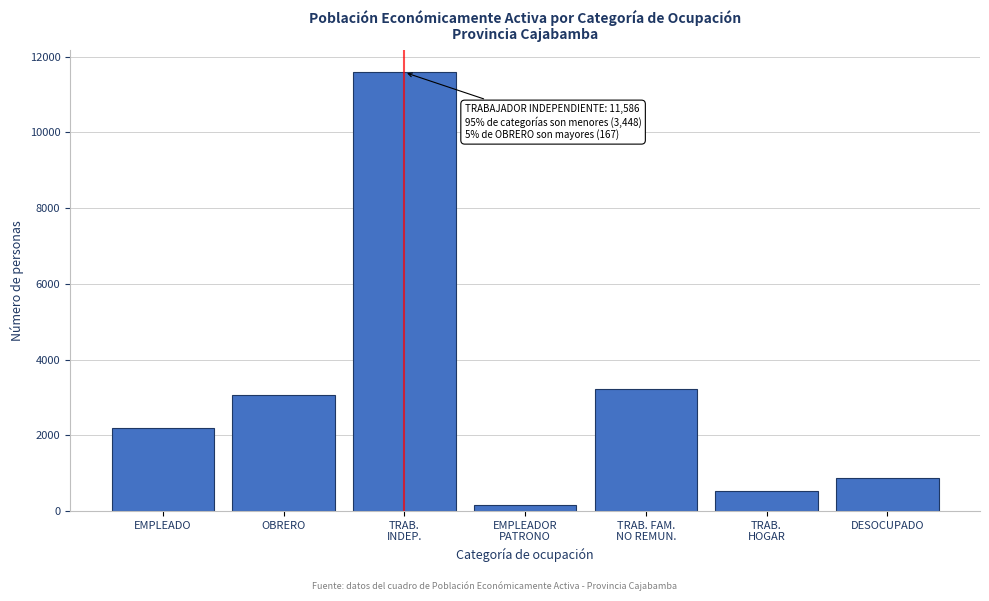

Reading left to right, what are all the values shown in this chart?

2195	3066	11586	146	3224	522	873